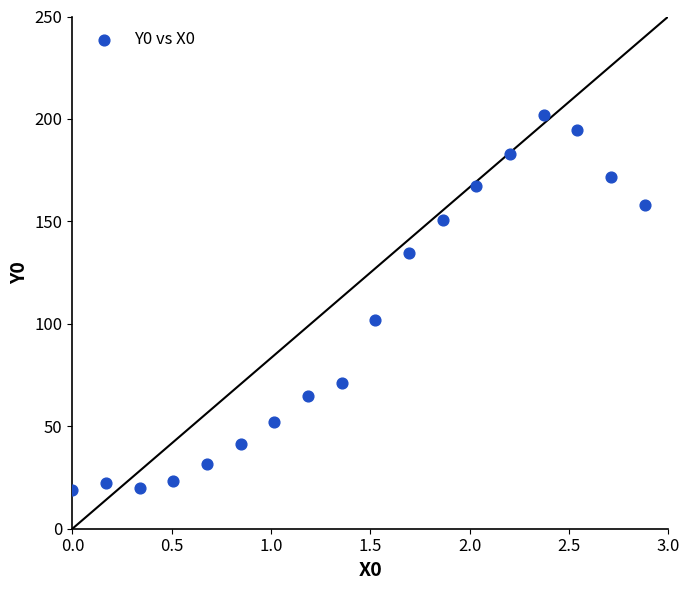

What Y value in the scatter plot is closest to 110?

101.9